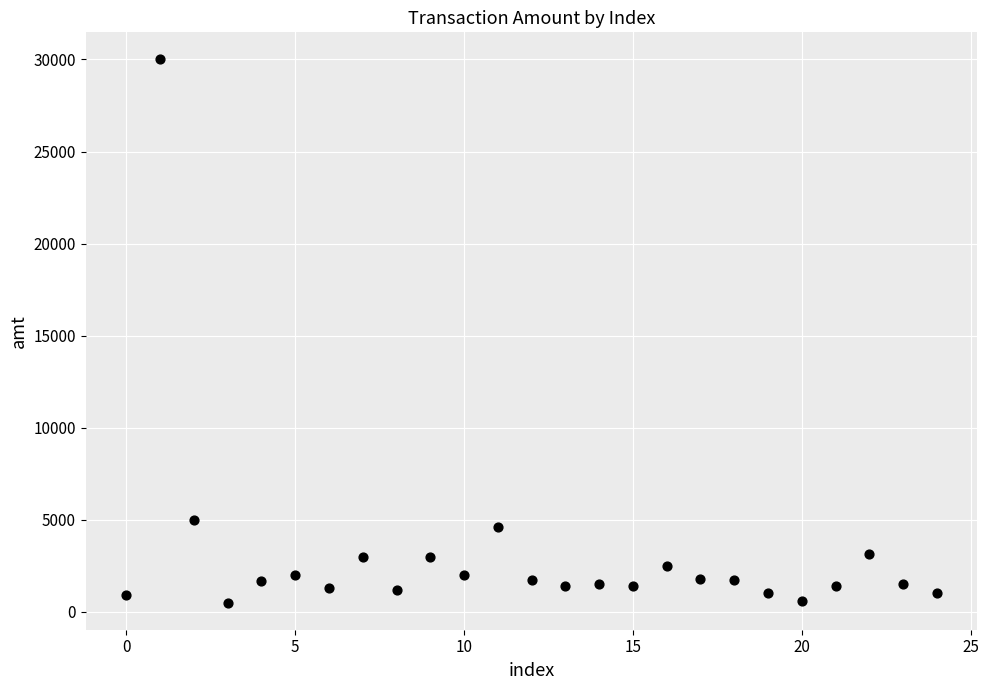

What is the range of Y values (max minus min)?

29500